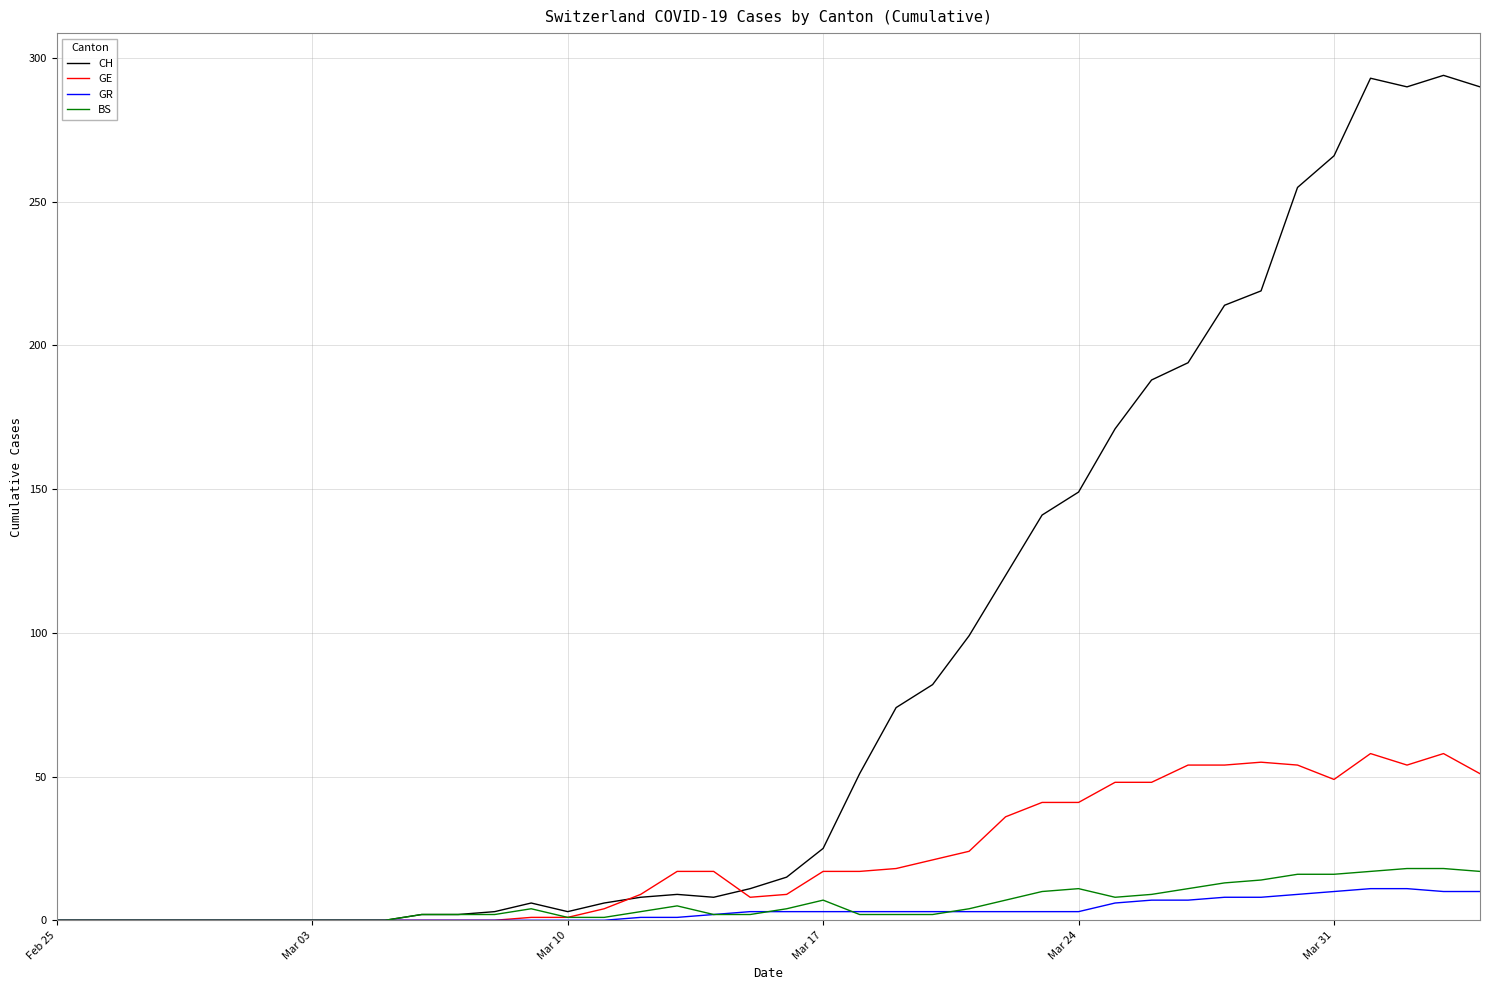

Which series has the largest range (max minus min)?

CH